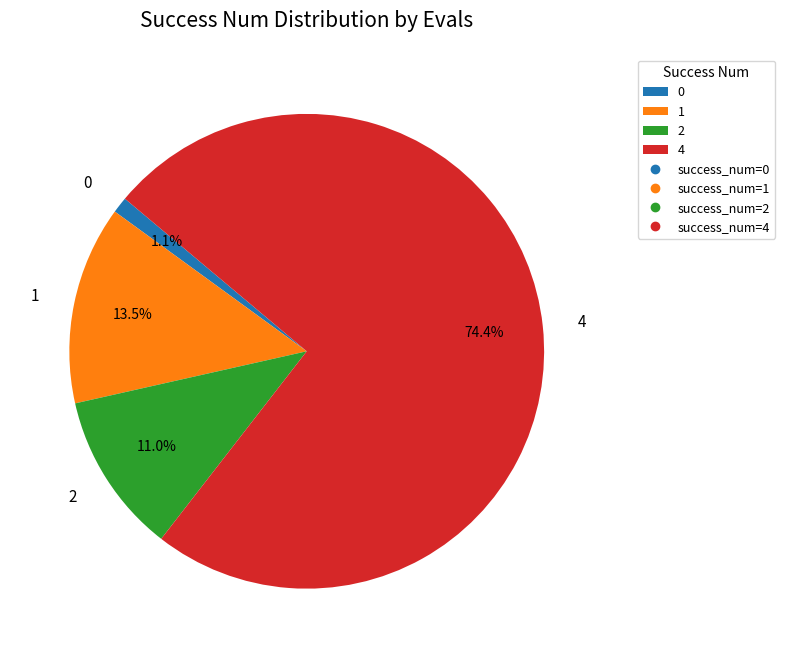

What is the total percentage of 4 and 0?

75.5%